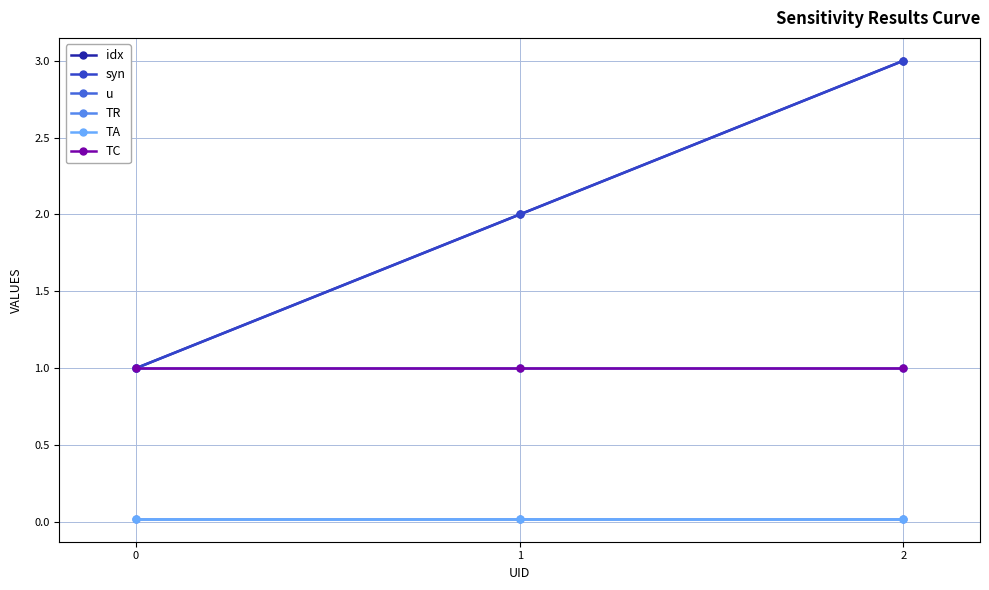

The value of TC at 0 is 1.0. True or false?

True